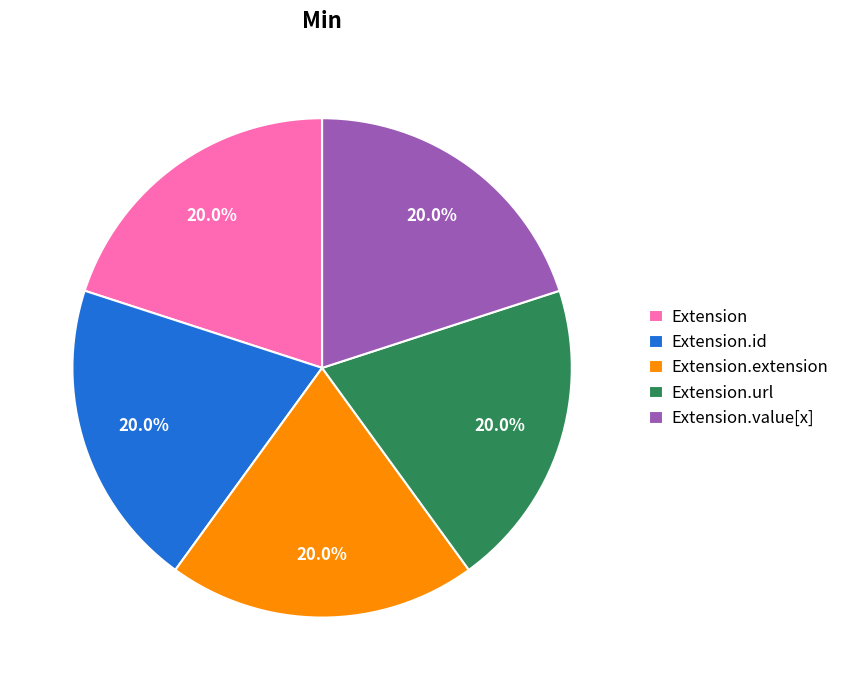

Combined, what portion of the pie is Extension.extension and Extension.url?

40.0%